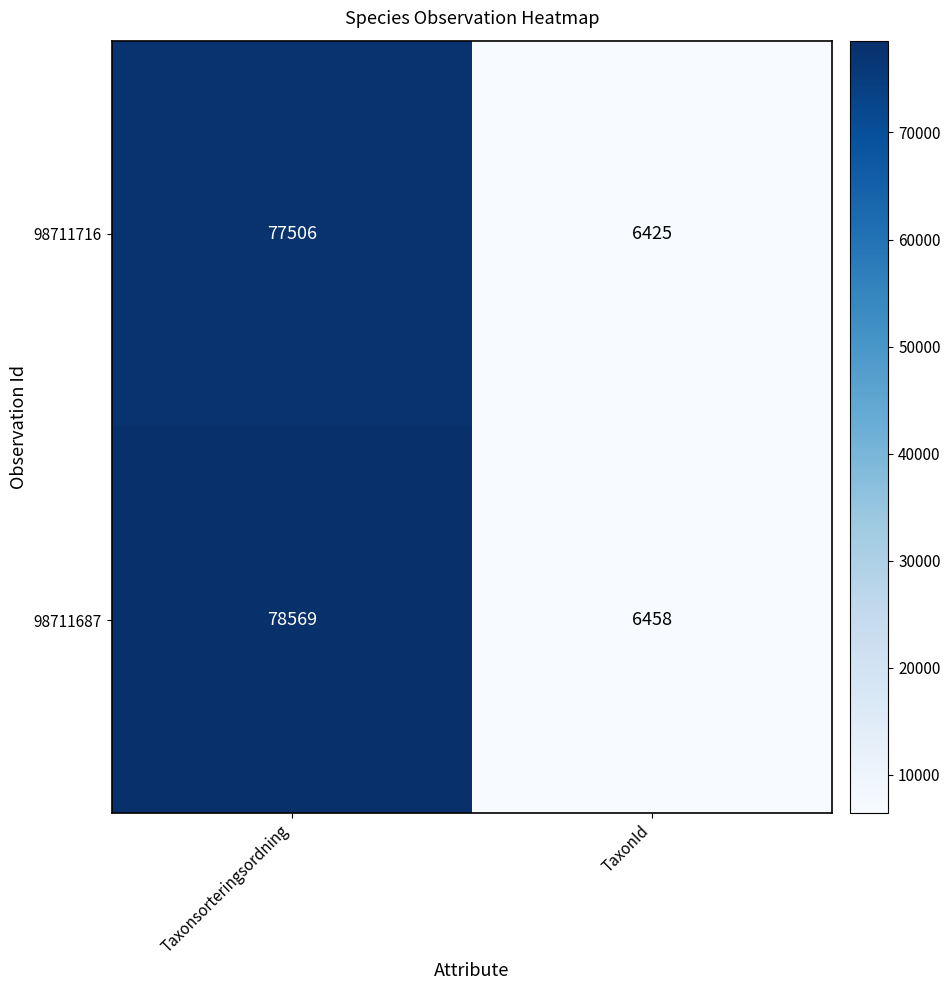

At how many categories does at least one series exceed 75470?

1